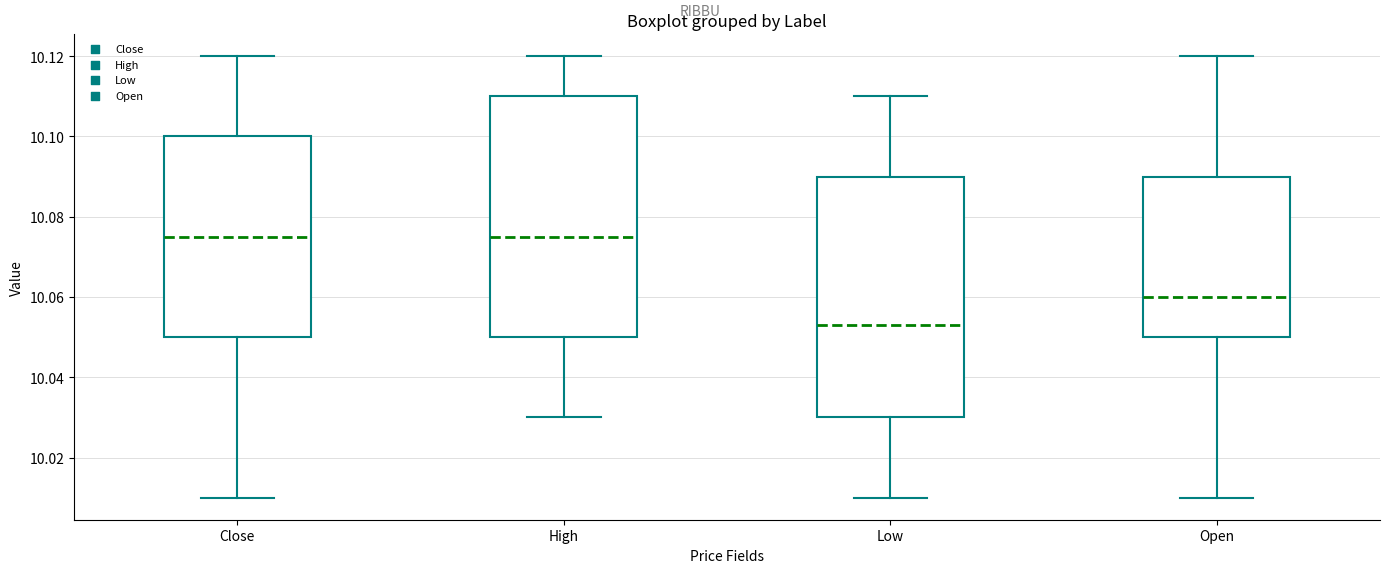

Where is the upper edge of the box for High on the y-axis? The values are not printed on the chart, so give them approximately, as read against the axis.

10.110